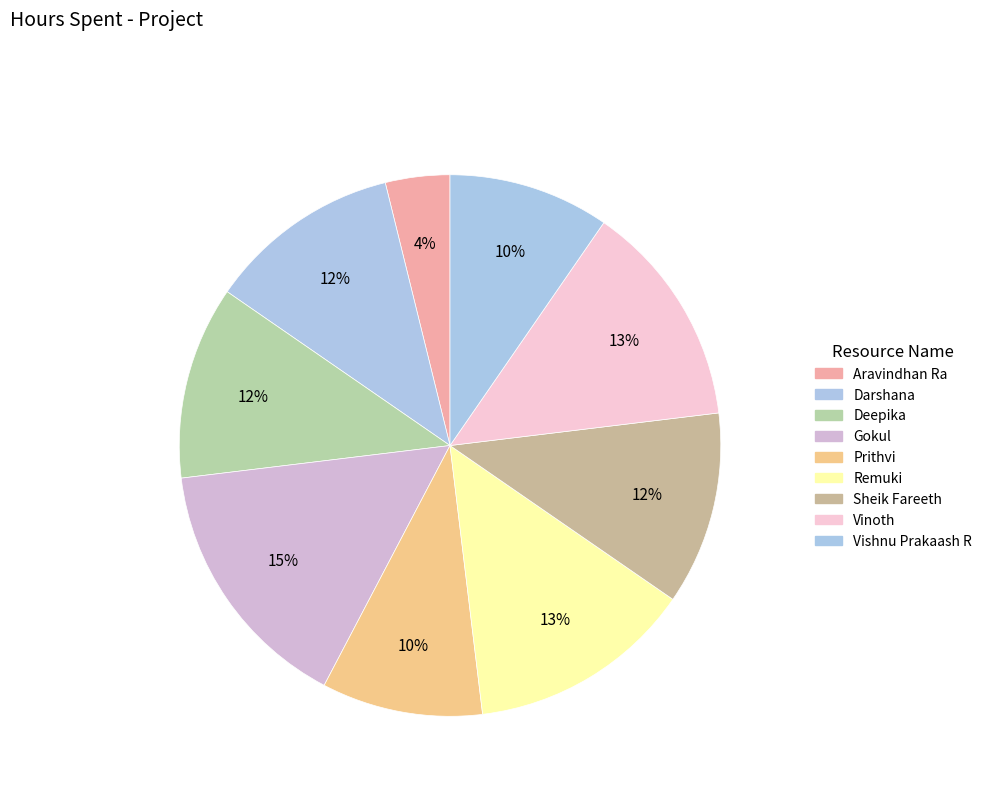

Which slice is the largest?

Gokul